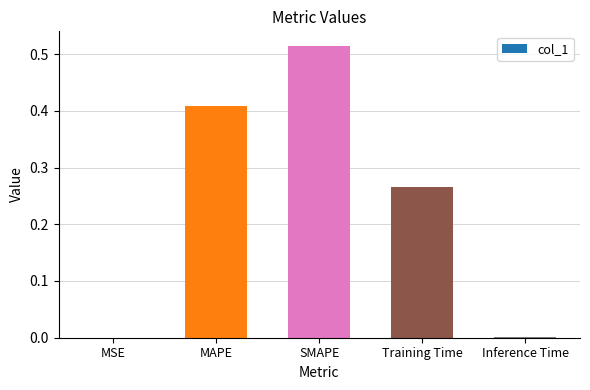

At which category does the chart reach its peak across all series?

SMAPE